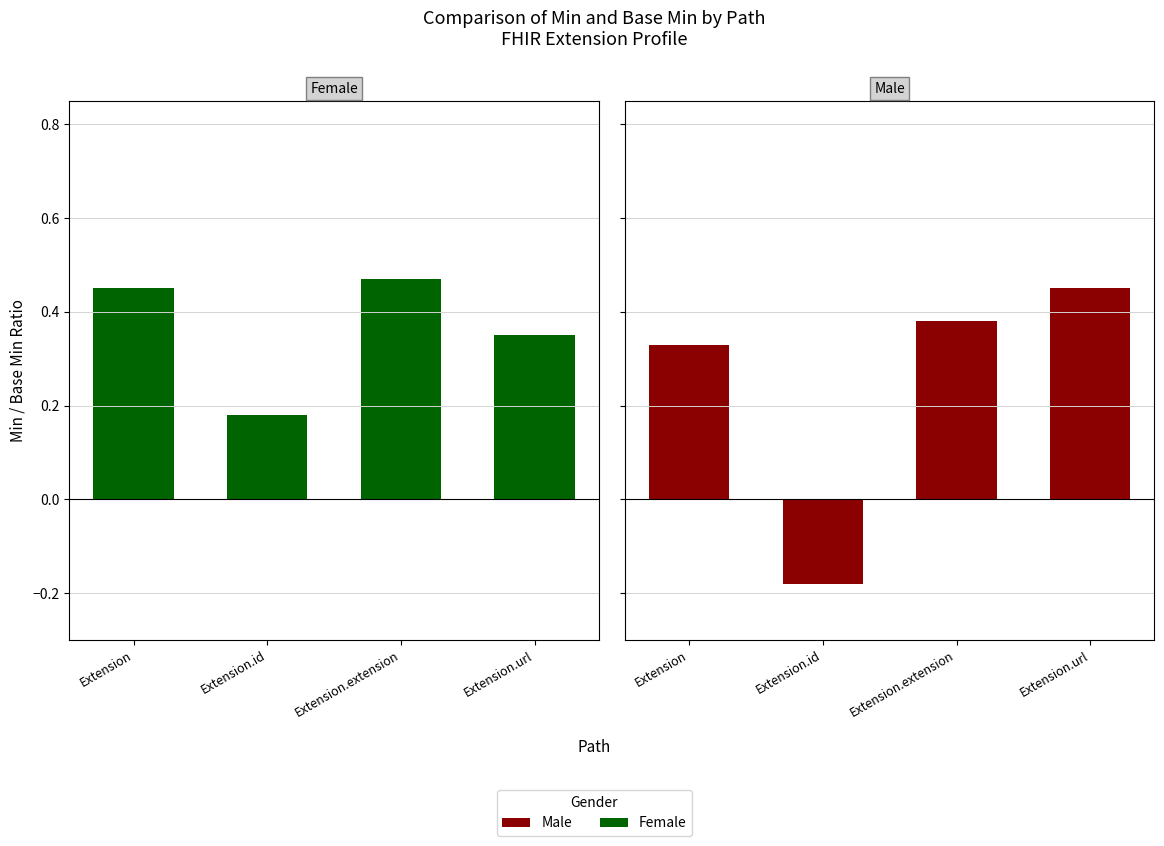

What is the sum of the Male values at Extension.extension and Extension.id?

0.2